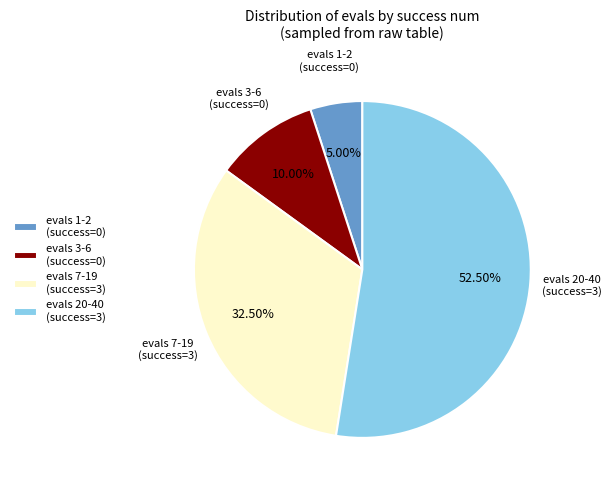

Rank the categories by value from lowest to highest.

evals 1-2 (success=0), evals 3-6 (success=0), evals 7-19 (success=3), evals 20-40 (success=3)